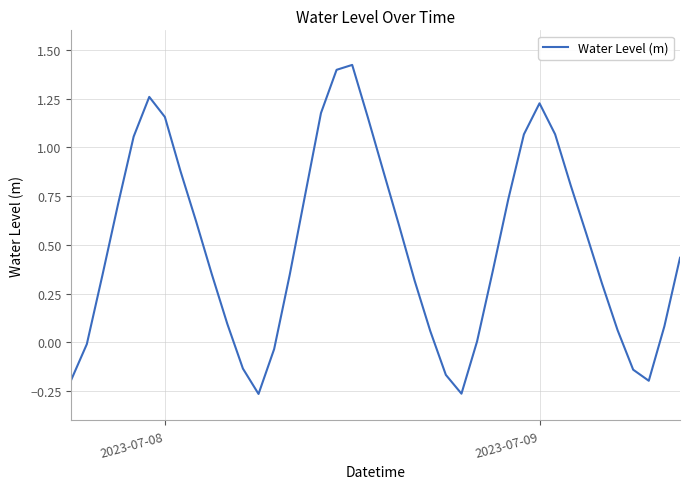

What is the difference between the maximum and minimum values?

1.7